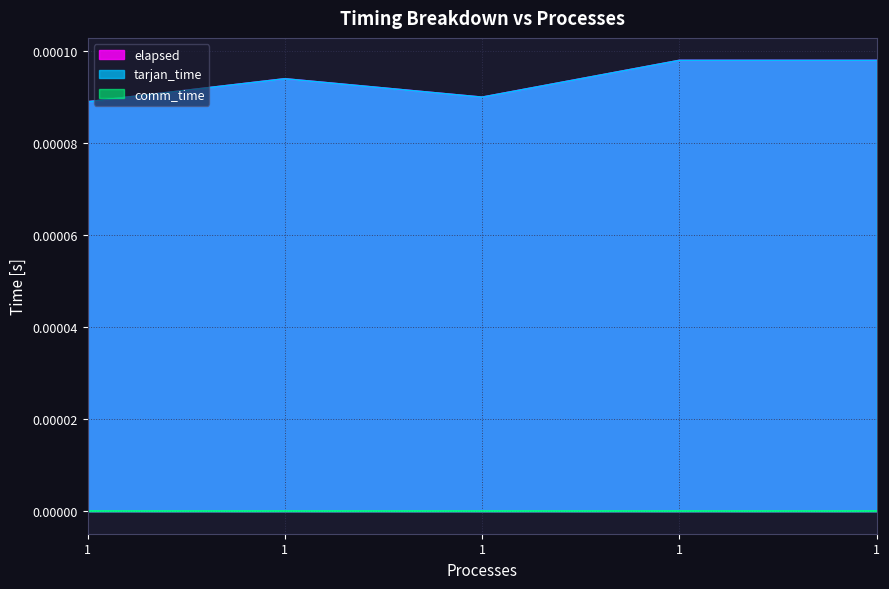

True or false: tarjan_time and elapsed cross at least once.

False